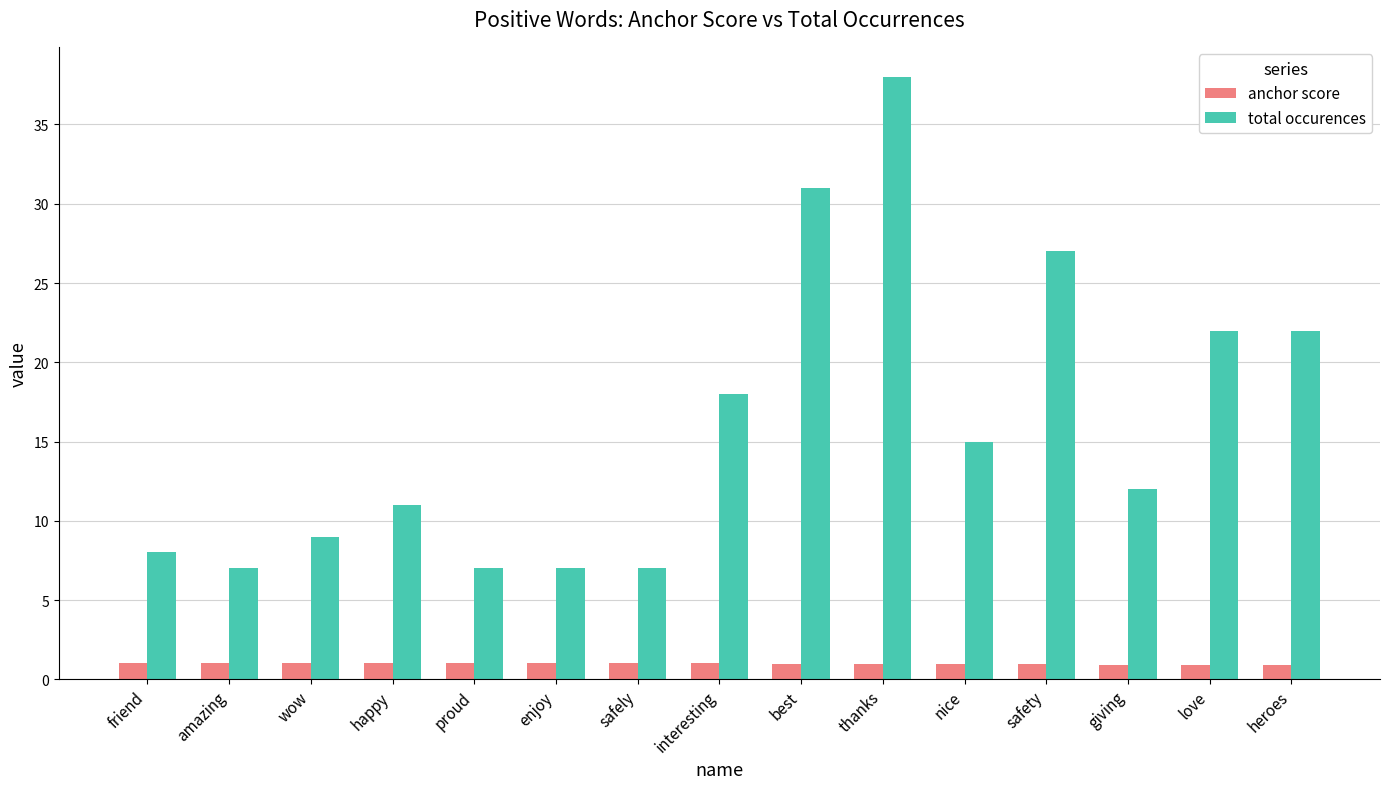

What value does the anchor score series have at enjoy?

1.0